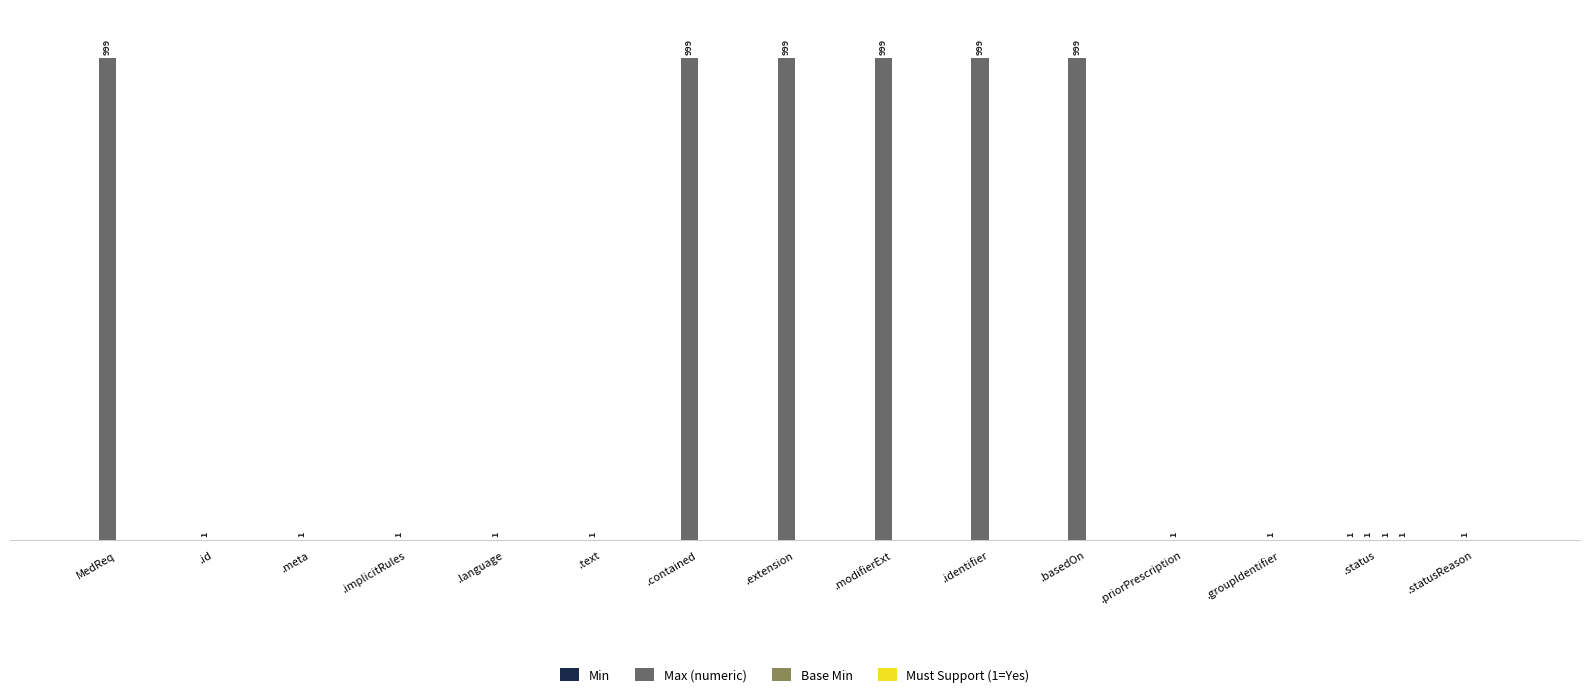

Reading left to right, transcribe all the data shown in this chart.

Min: MedReq=0	.id=0	.meta=0	.implicitRules=0	.language=0	.text=0	.contained=0	.extension=0	.modifierExt=0	.identifier=0	.basedOn=0	.priorPrescription=0	.groupIdentifier=0	.status=1	.statusReason=0
Max (numeric): MedReq=999	.id=1	.meta=1	.implicitRules=1	.language=1	.text=1	.contained=999	.extension=999	.modifierExt=999	.identifier=999	.basedOn=999	.priorPrescription=1	.groupIdentifier=1	.status=1	.statusReason=1
Base Min: MedReq=0	.id=0	.meta=0	.implicitRules=0	.language=0	.text=0	.contained=0	.extension=0	.modifierExt=0	.identifier=0	.basedOn=0	.priorPrescription=0	.groupIdentifier=0	.status=1	.statusReason=0
Must Support (1=Yes): MedReq=0	.id=0	.meta=0	.implicitRules=0	.language=0	.text=0	.contained=0	.extension=0	.modifierExt=0	.identifier=0	.basedOn=0	.priorPrescription=0	.groupIdentifier=0	.status=1	.statusReason=0